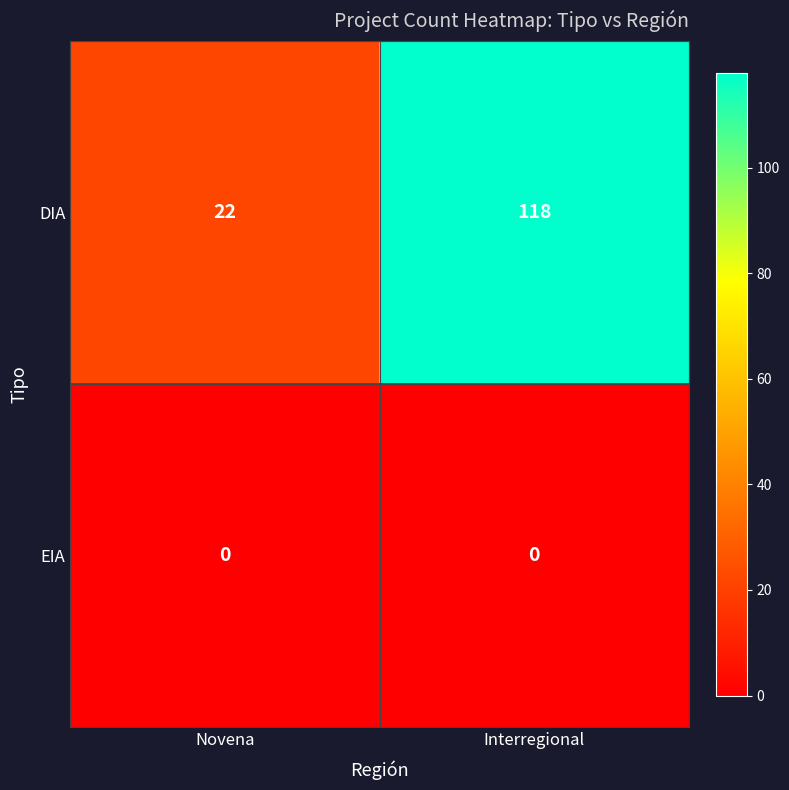

What is the difference between the DIA values at Novena and Interregional?

96